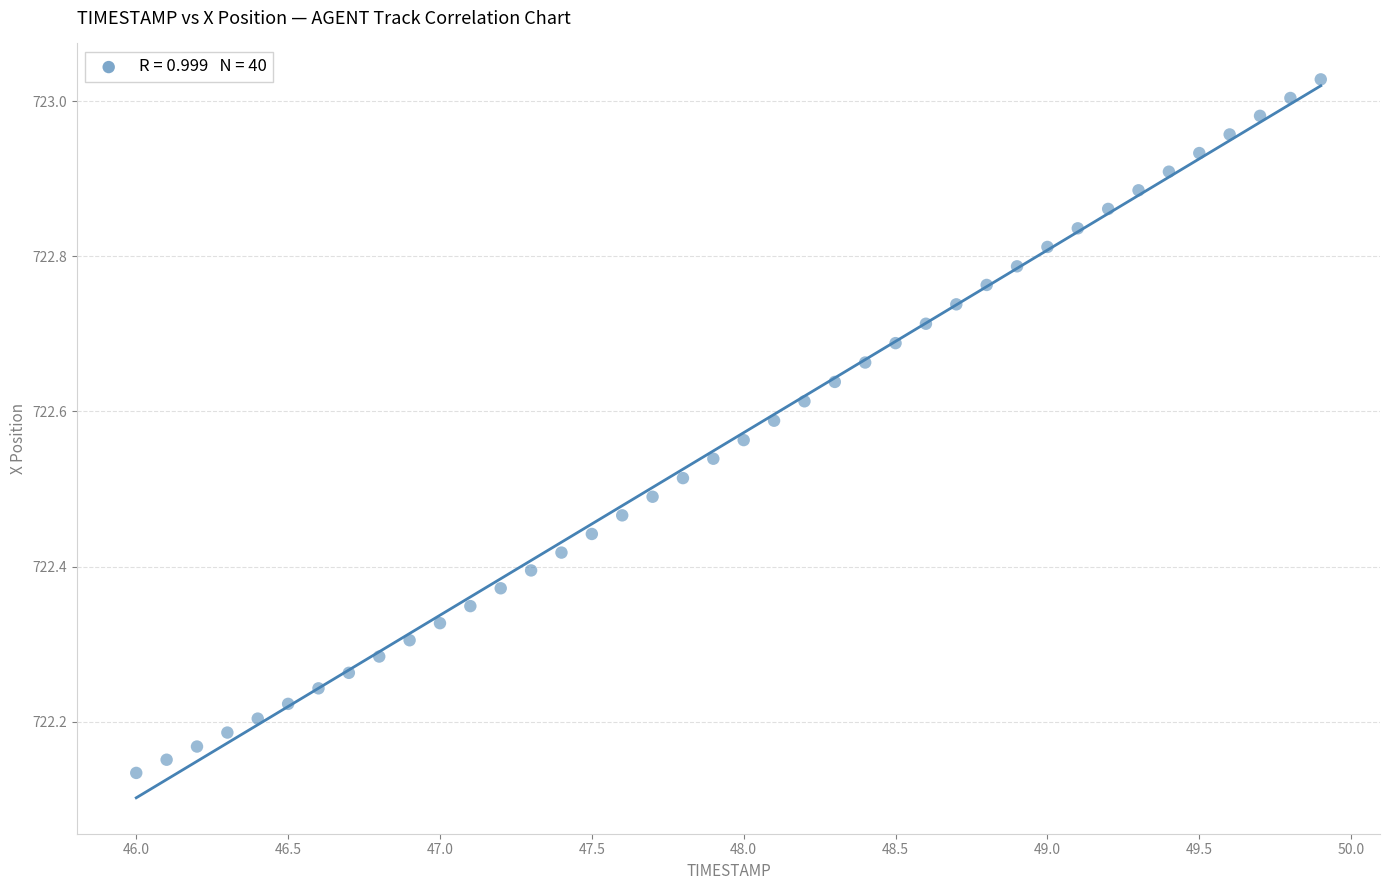

What is the range of X values (max minus min)?

3.9